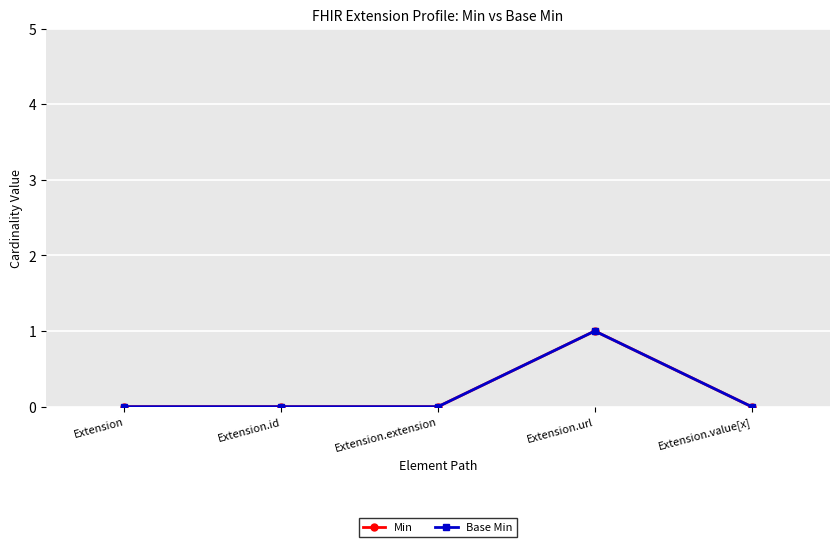

True or false: Base Min has more than 2 points higher than both neighbors.

False